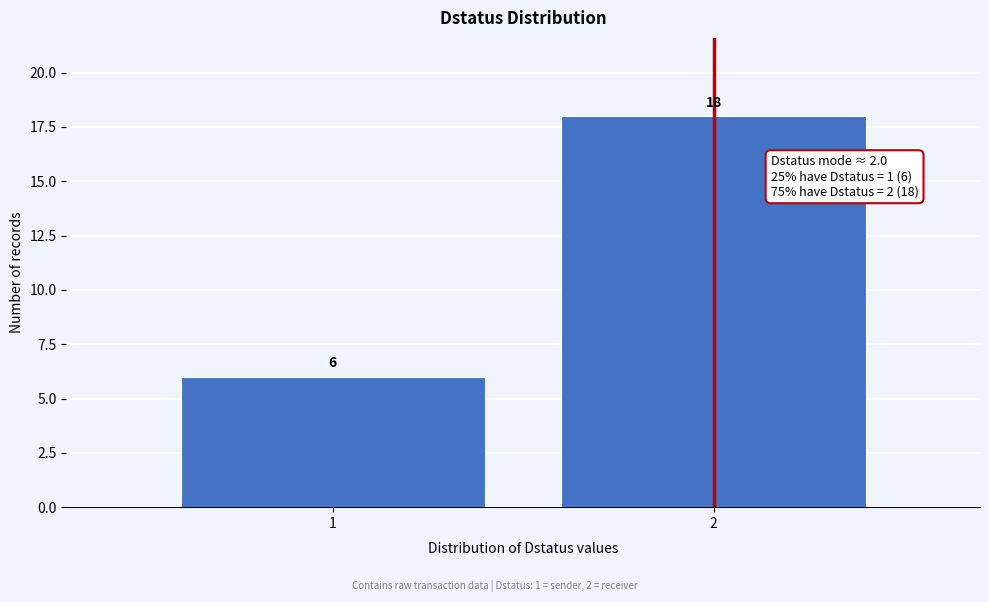

Reading right to left, extract all data points from this chart.

2=18	1=6